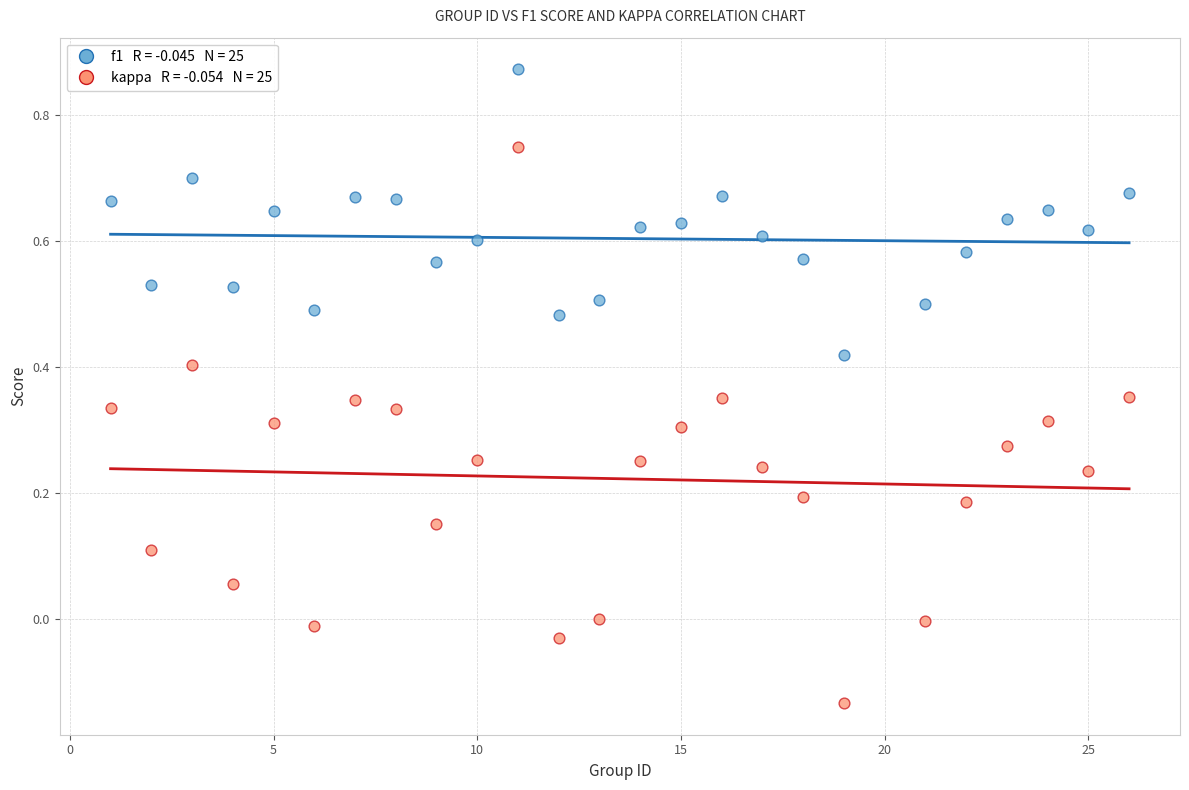

Across all data points, what is the range of Y values (max minus min)?

1.0